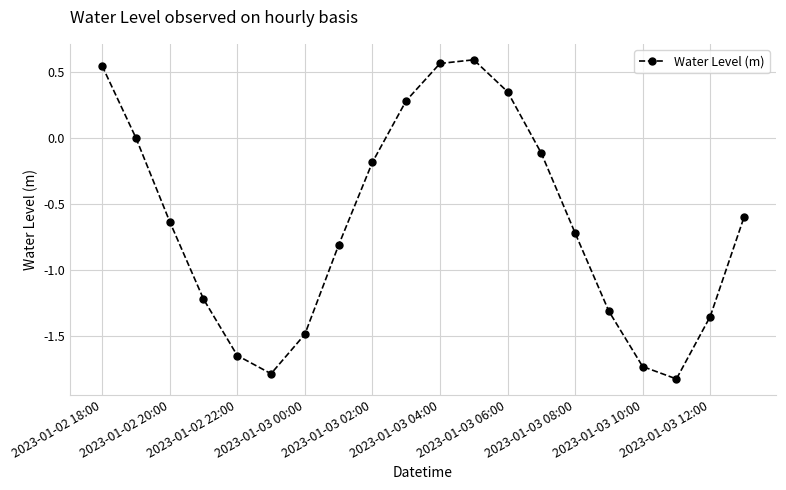

What is the average value?

-0.7